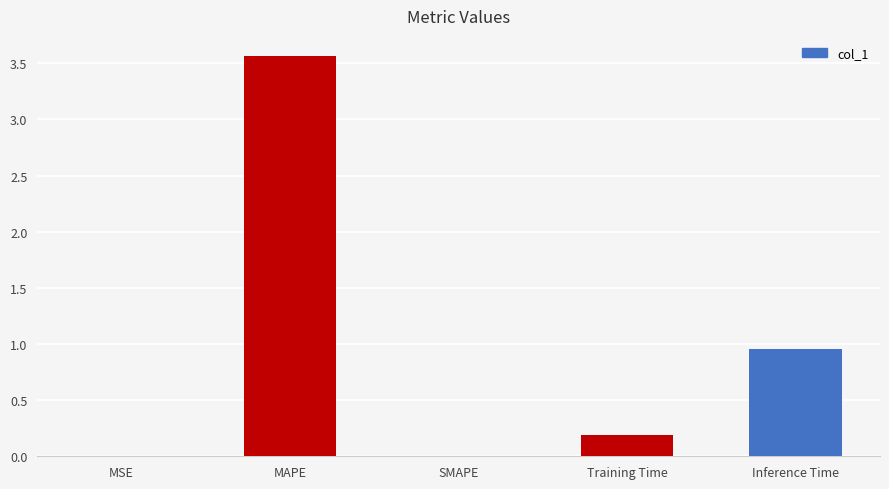

Count the number of data series in this chart.

1